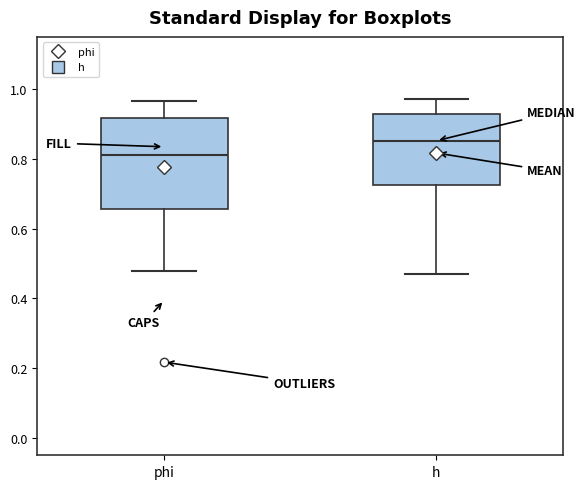

Which box has the lowest median line?

phi